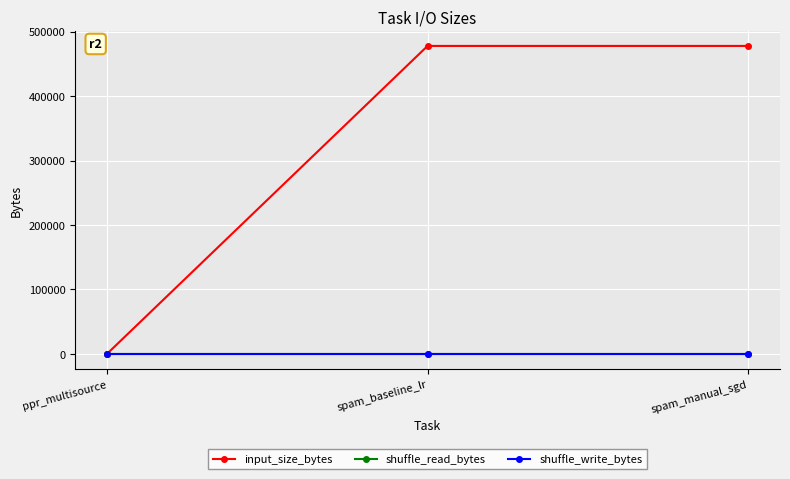

The value of shuffle_read_bytes at ppr_multisource is 0. True or false?

True